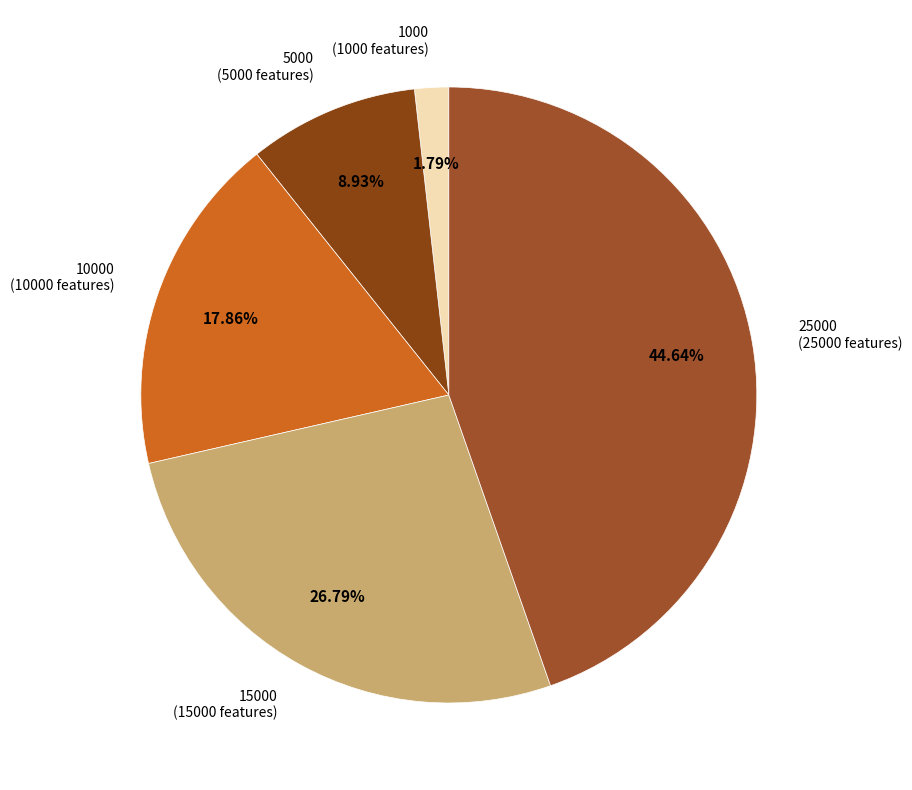

What percentage do 10000 and 15000 together represent?

44.6%